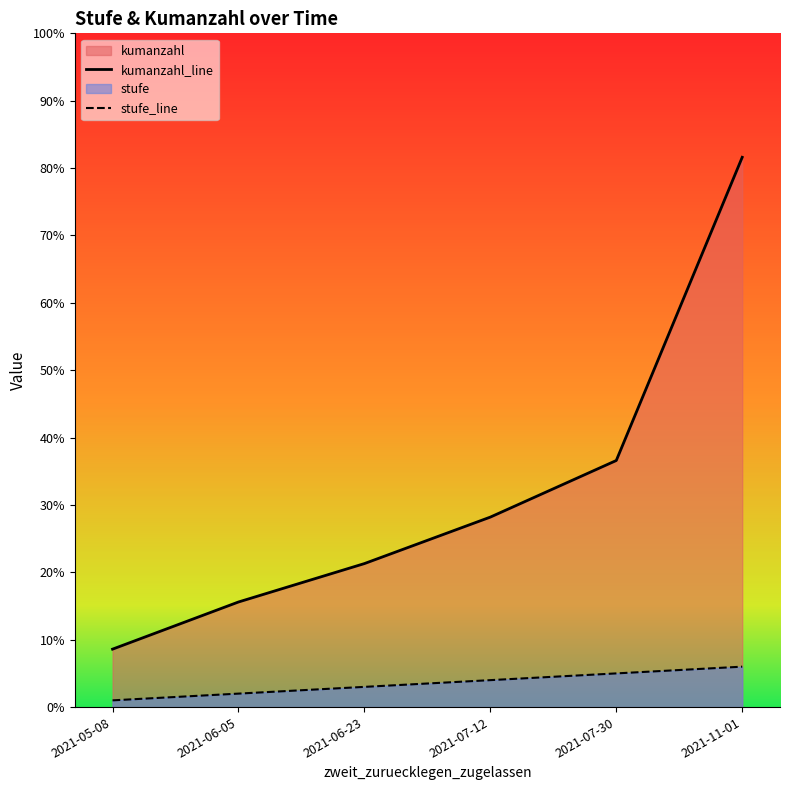

Between 2021-05-08 and 2021-07-30, which series saw the biggest shift?

kumanzahl_line